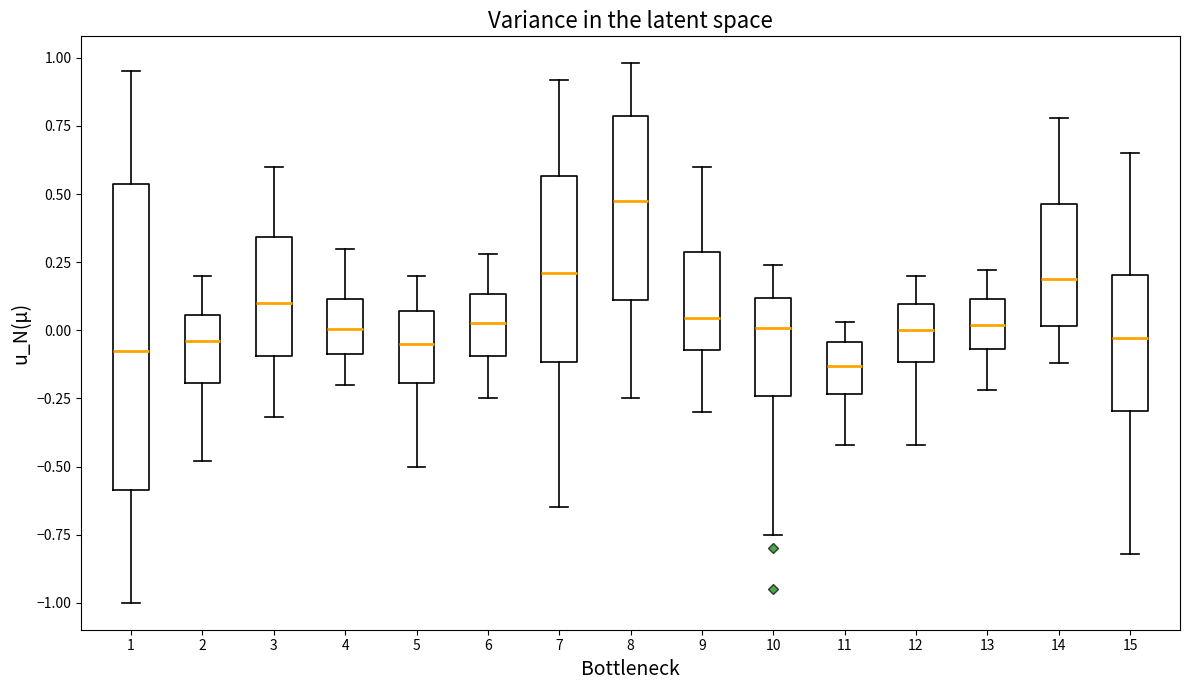

Where does the median line of the box at x = 9 sit on the y-axis? The values are not printed on the chart, so give them approximately, as read against the axis.

0.05